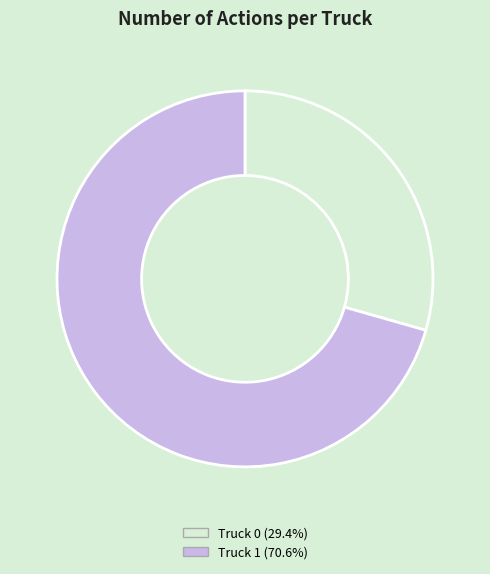

Is the sum of Truck 0 (29.4%) and Truck 1 (70.6%) greater than half?

Yes